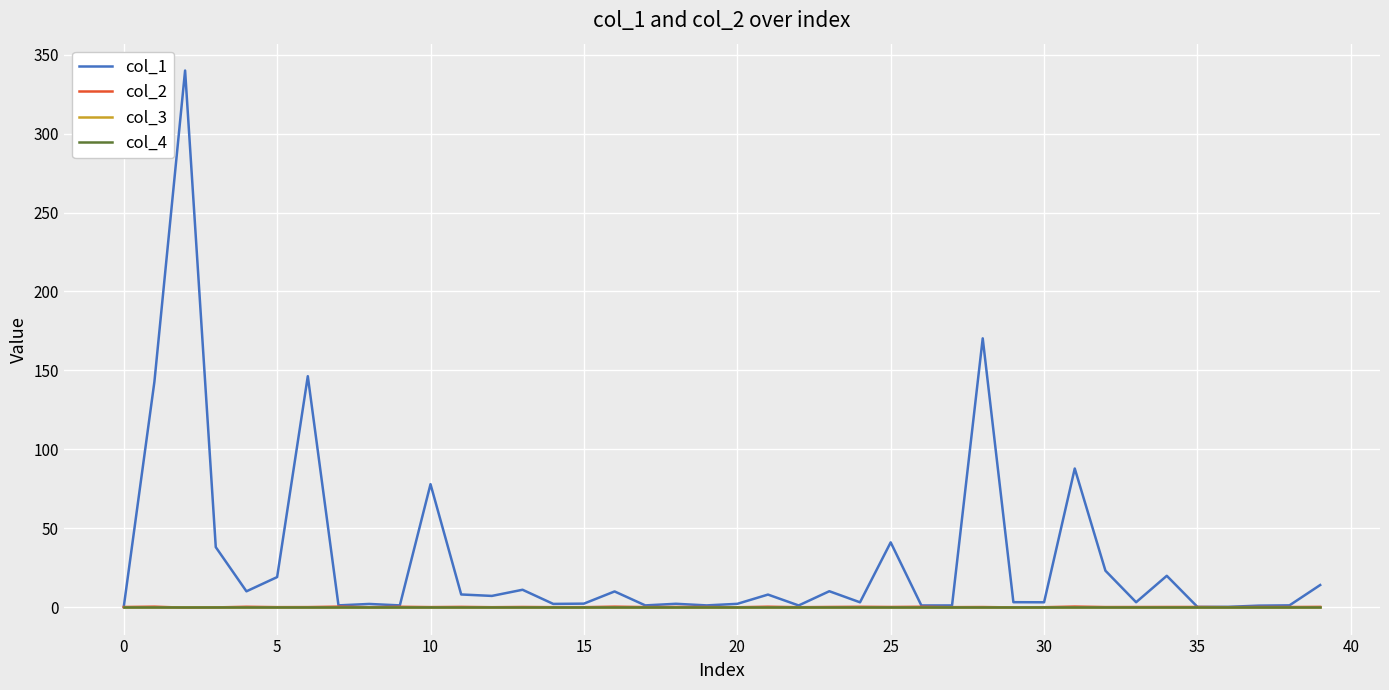

Does the chart display data point markers on the line(s)?

No